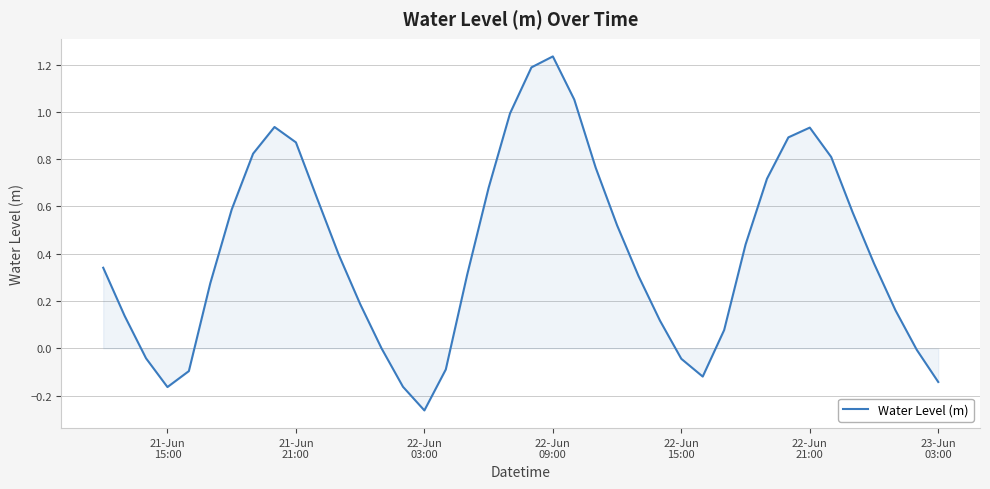

Does the chart have visible grid lines?

Yes